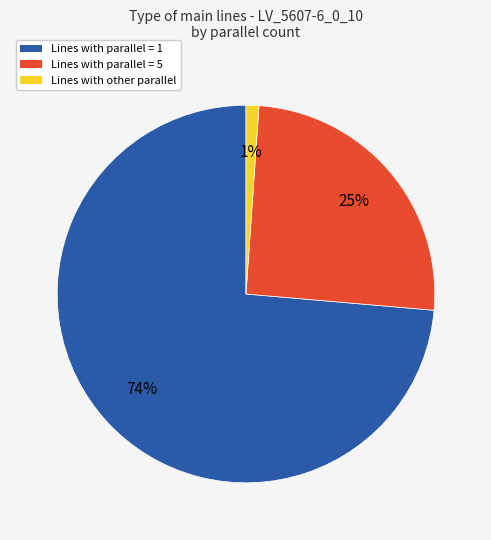

Which category has the biggest portion of the pie?

Lines with parallel = 1